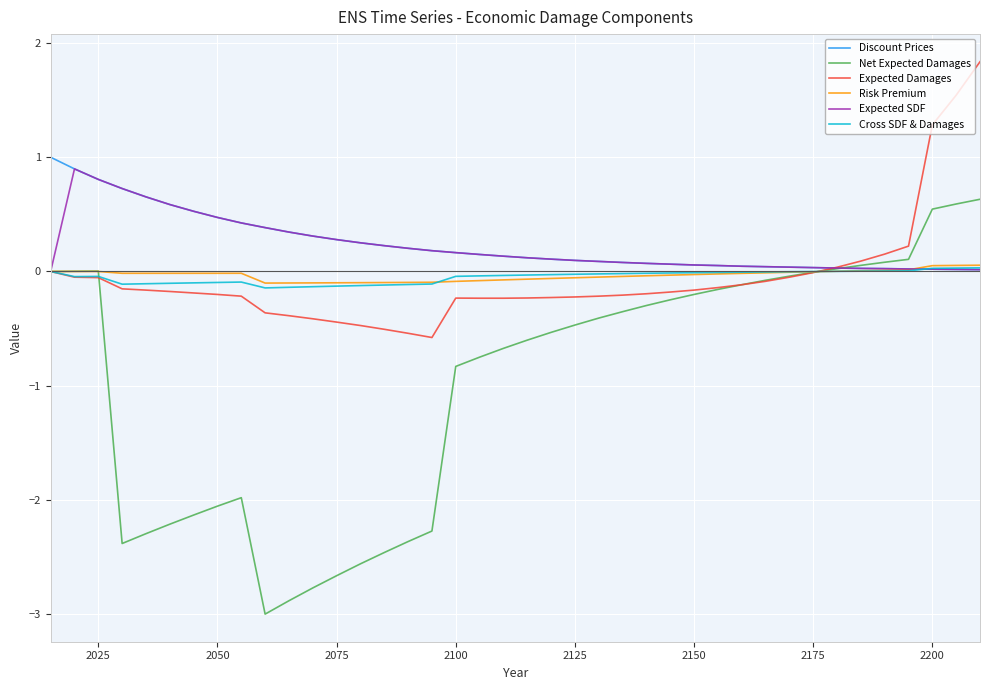

What is the maximum value shown in the chart?

1.8